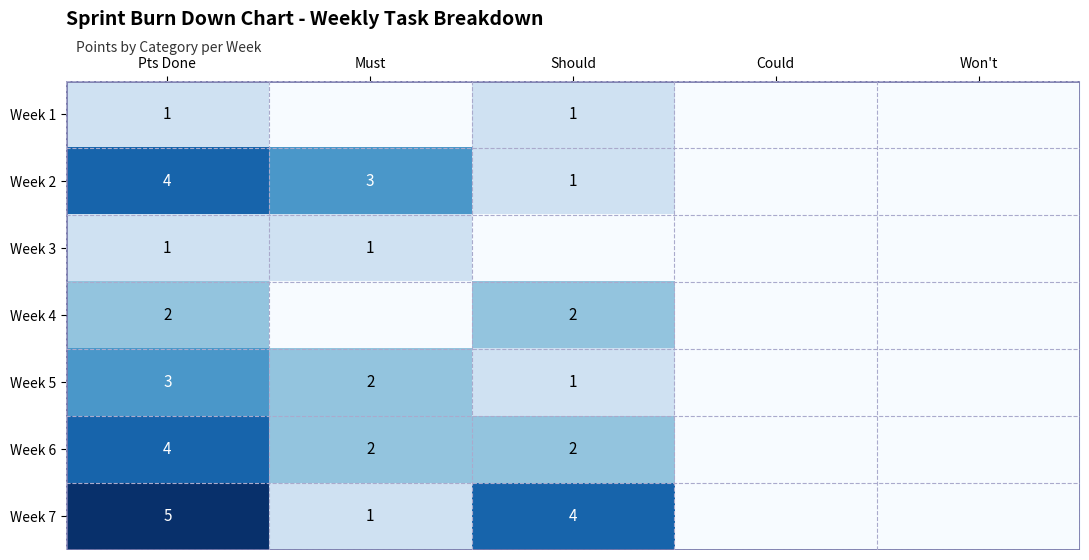

At how many categories does at least one series exceed 3?

2